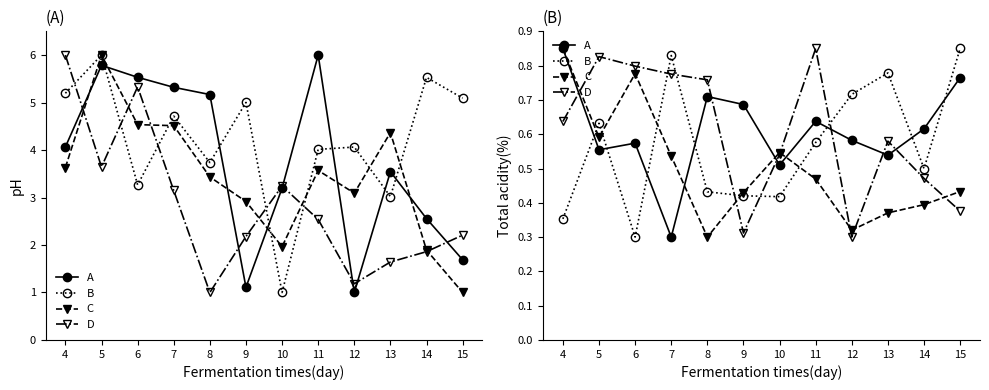

Between 8 and 13, which is larger?

8